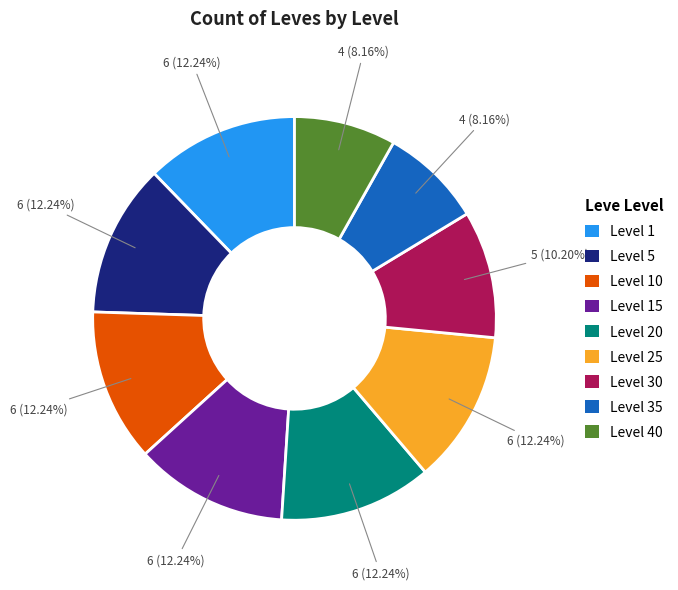

Which has a higher value, Level 5 or Level 30?

Level 5